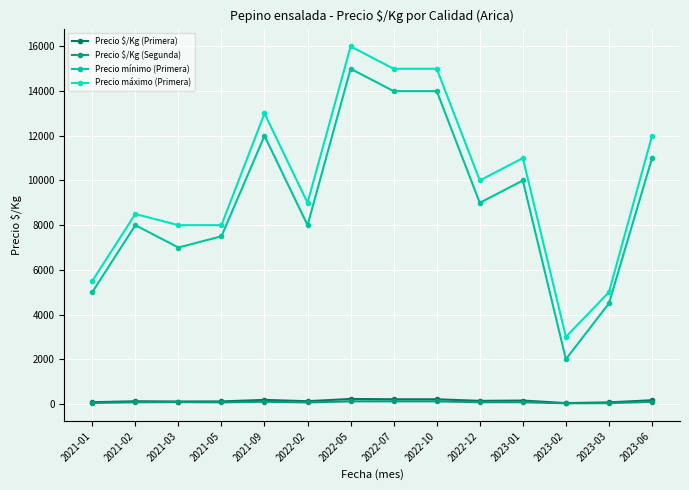

Is the value of Precio mínimo (Primera) at 2022-07 greater than the value of Precio $/Kg (Primera) at 2022-07?

Yes